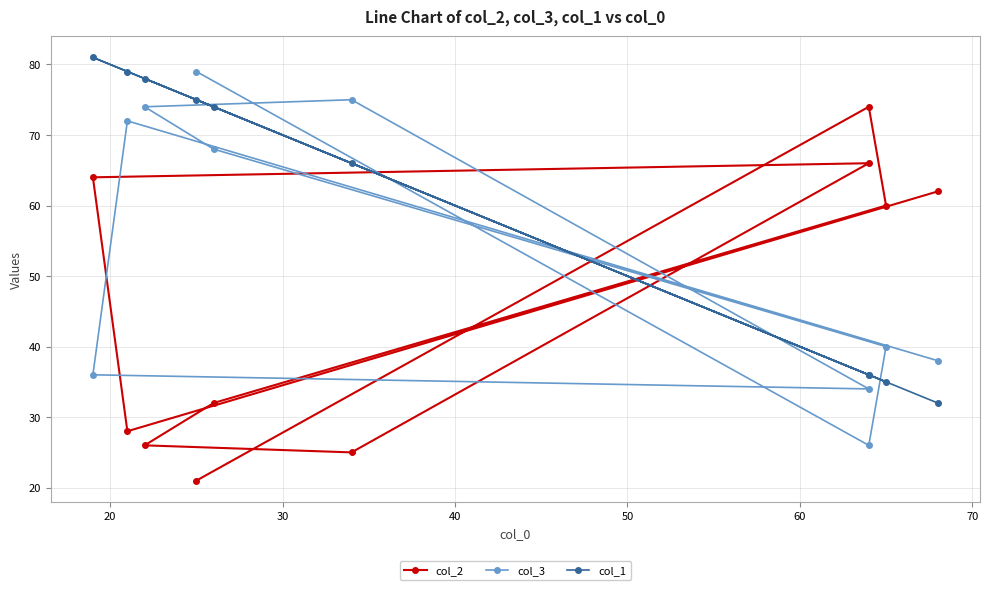

The value of col_3 at 9 is 138. True or false?

False